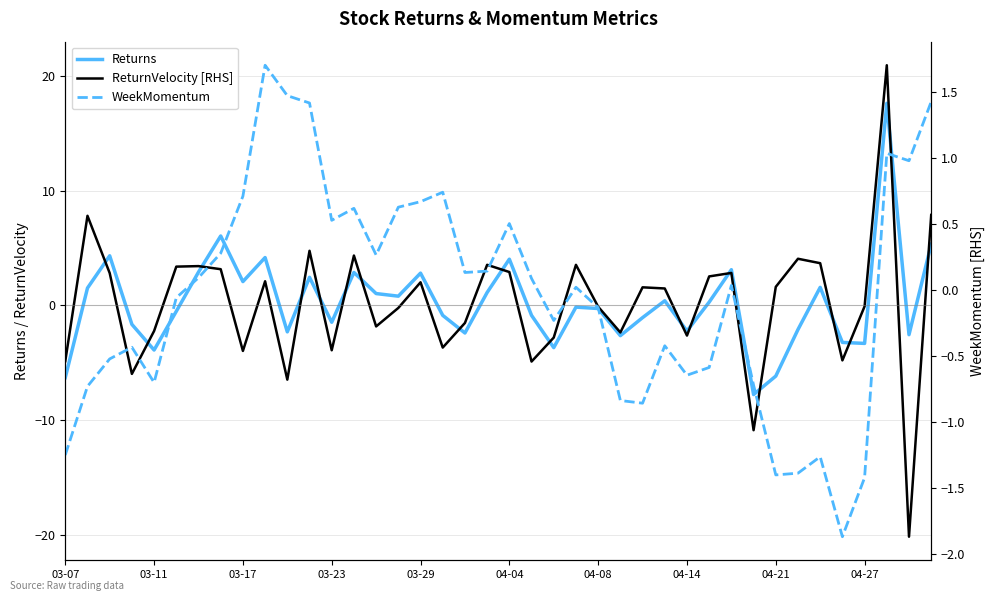

What is the value of the Returns point at the 9th from the left?

2.1